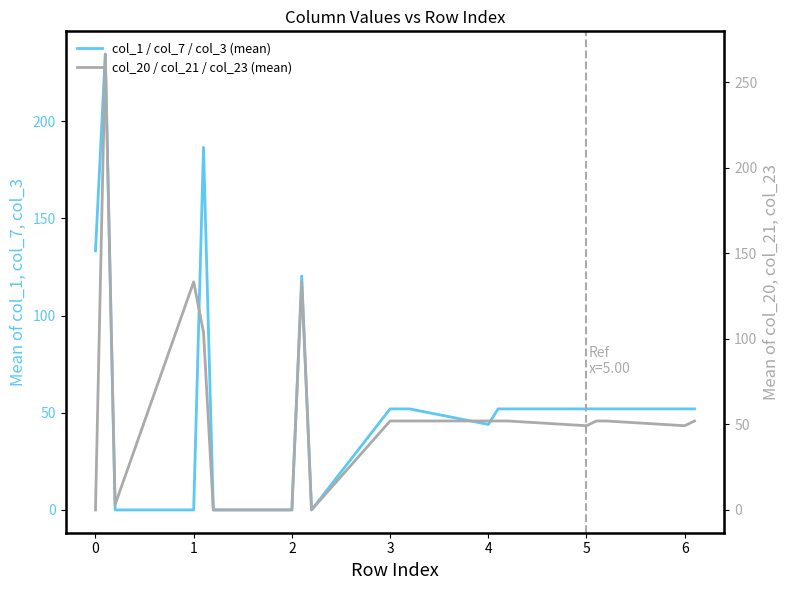

What is the difference between the maximum and second lowest values in the col_1 / col_7 / col_3 (mean) series?

234.6